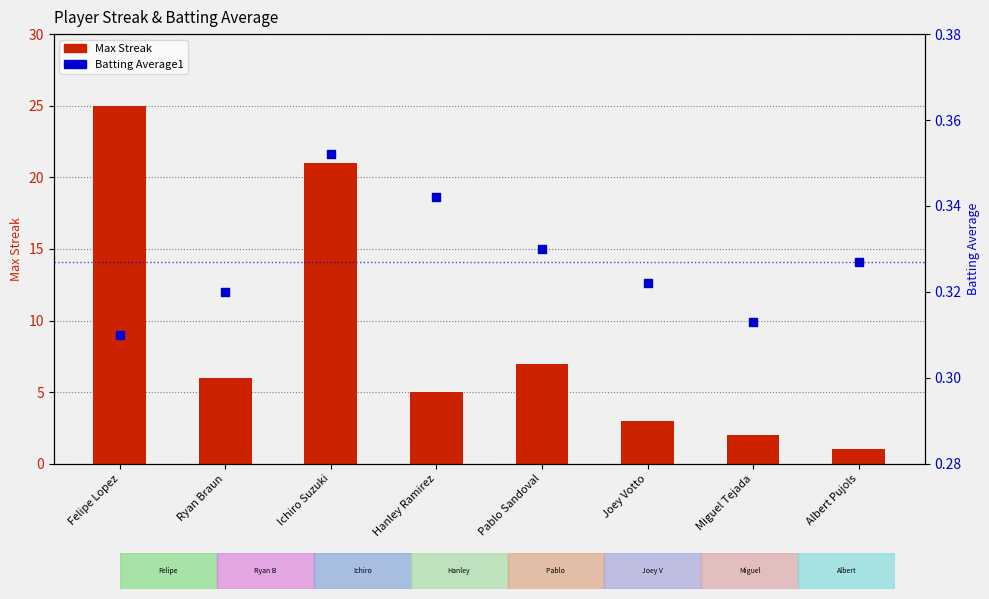

What are all the series names shown in the legend?

Max Streak, Batting Average1